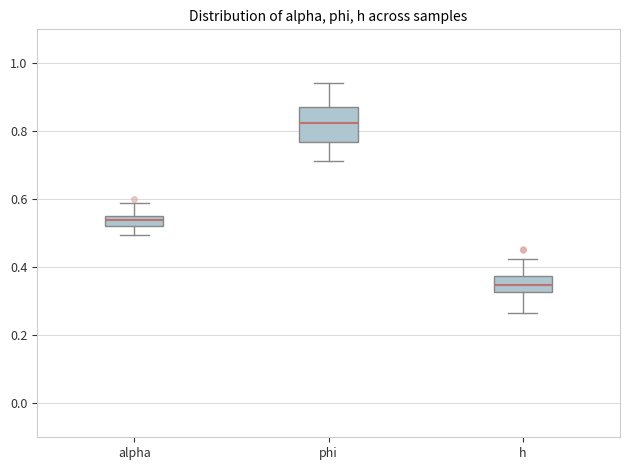

Where is the lower edge of the box for phi on the y-axis? The values are not printed on the chart, so give them approximately, as read against the axis.

0.76